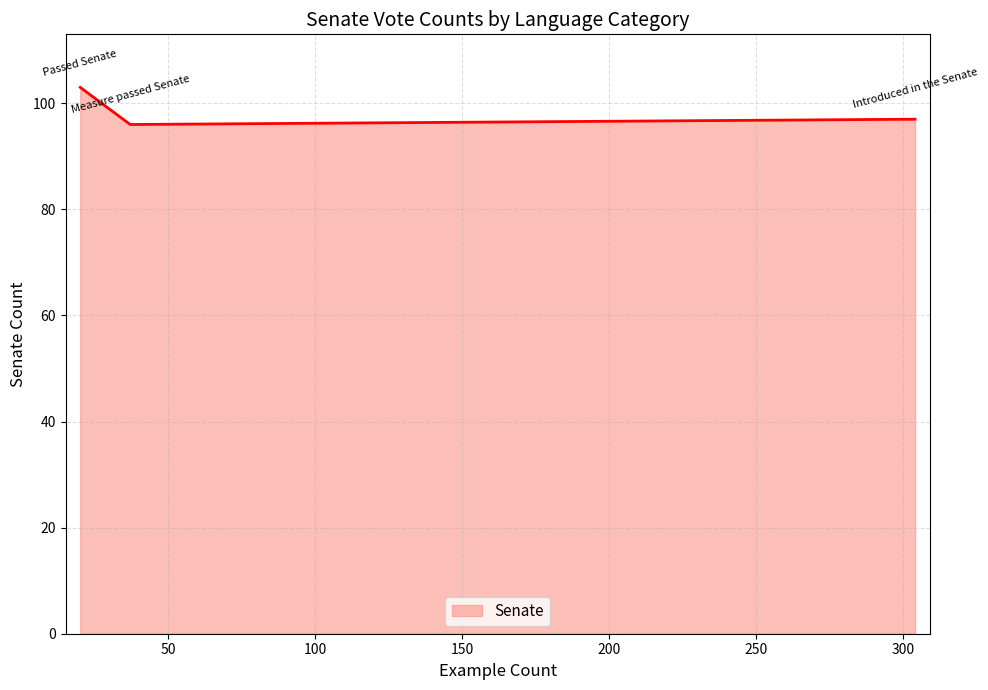

What is the minimum value shown in the chart?

96